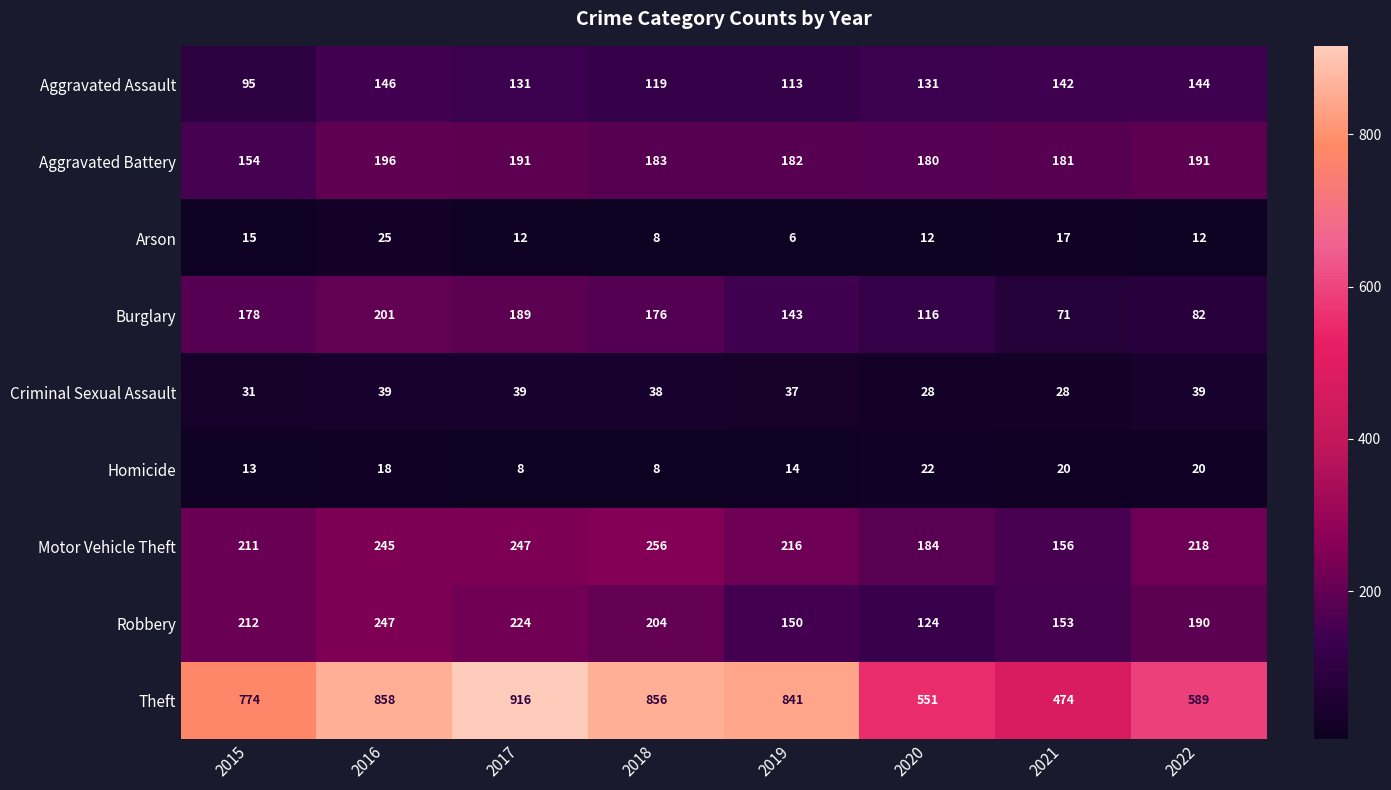

True or false: Aggravated Battery has a value of 244 at 2018.

False